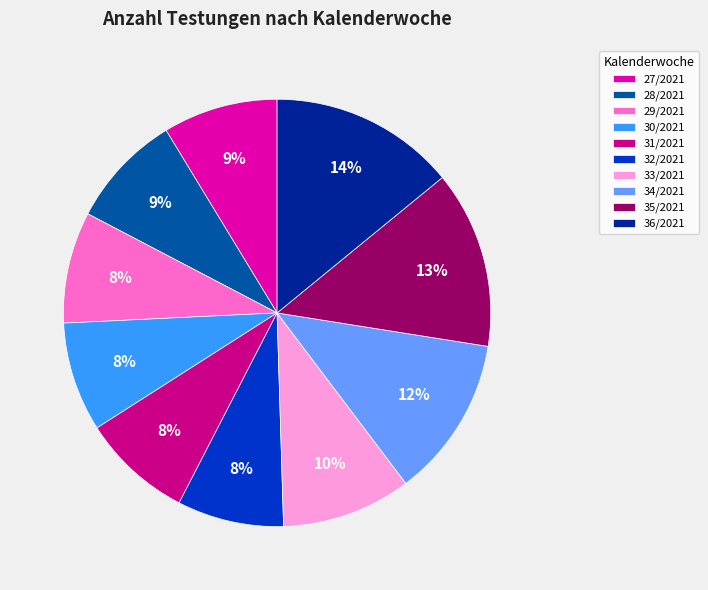

Count the number of slices in the pie.

10